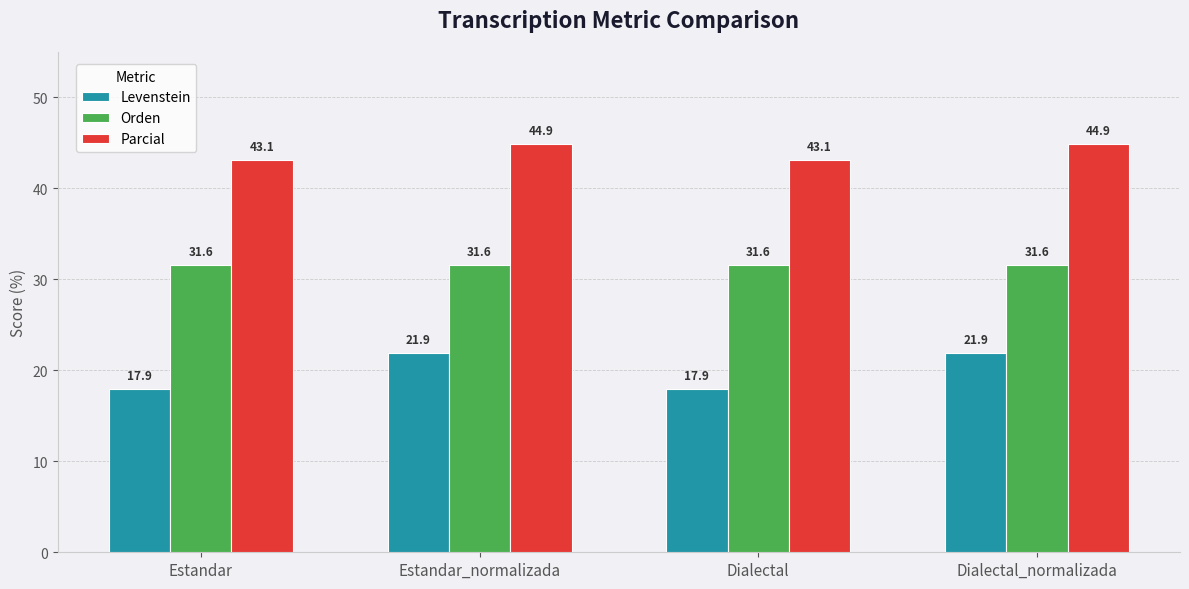

At which label does Parcial first exceed 44?

Estandar_normalizada